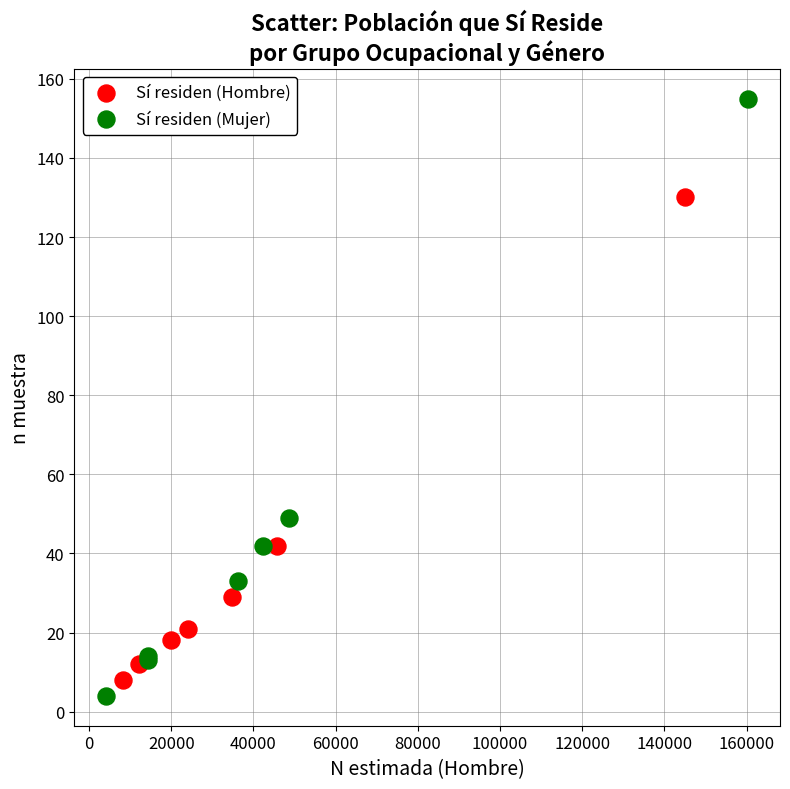

Which series reaches the maximum Y coordinate?

Sí residen (Mujer)